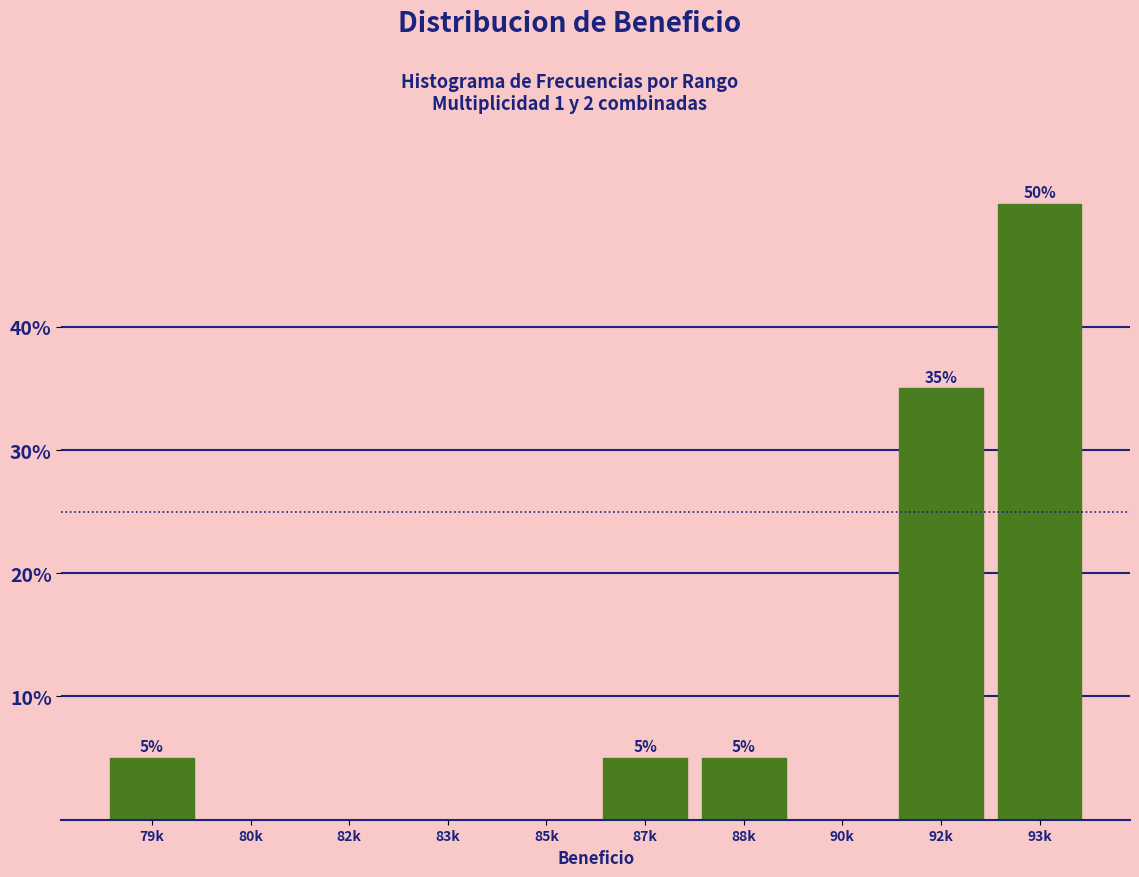

Reading left to right, extract all data points from this chart.

79k=5	80k=0	82k=0	83k=0	85k=0	87k=5	88k=5	90k=0	92k=35	93k=50